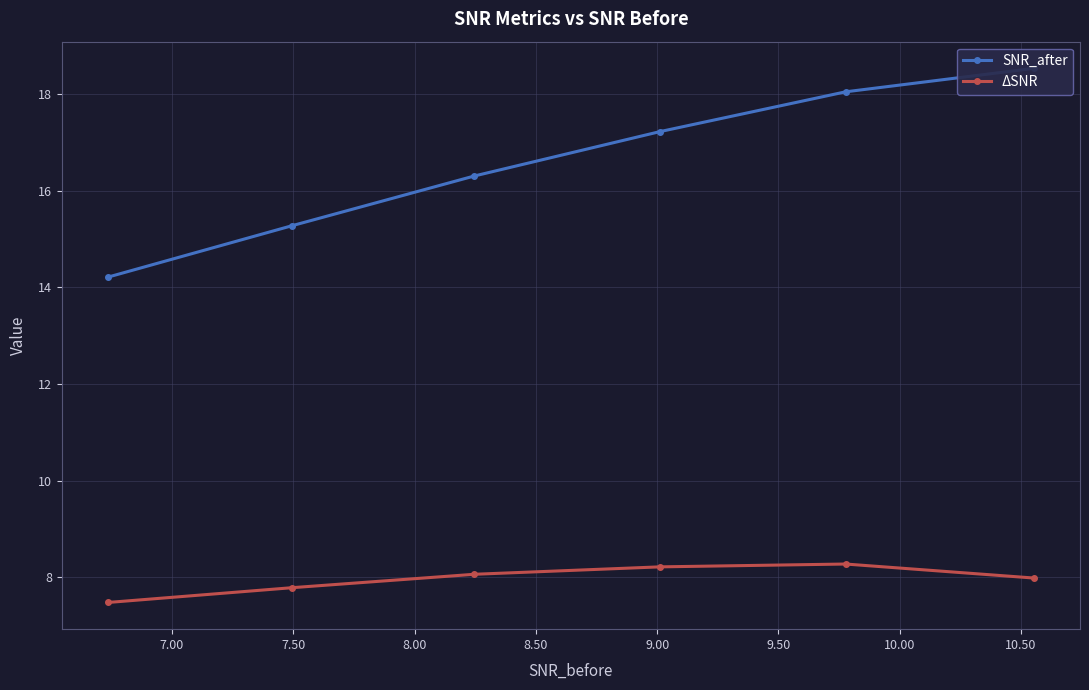

What is the minimum value for ΔSNR?

7.5